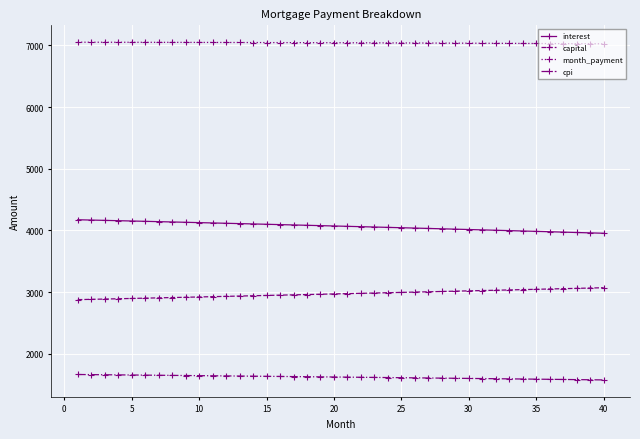

How many data points in capital are less than 2975?

20